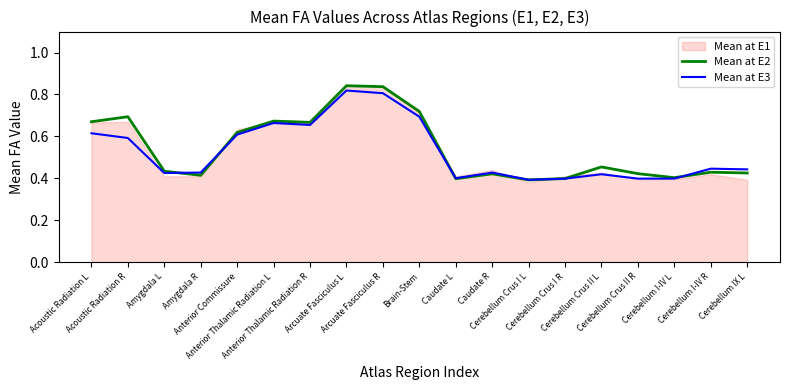

What is the total value across all series at Acoustic Radiation L?

1.3